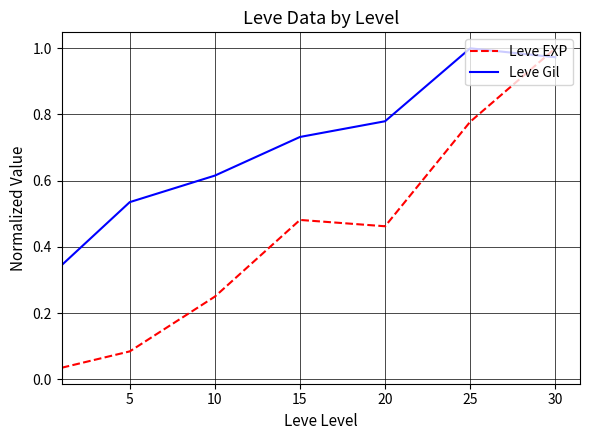

Which series has the largest range (max minus min)?

Leve EXP